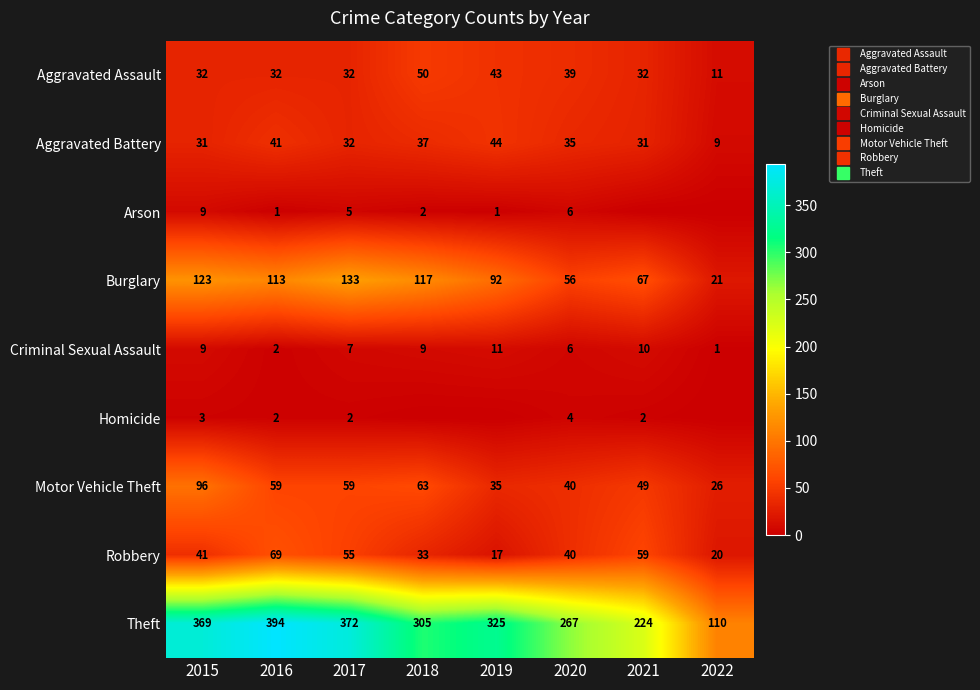

Between 2019 and 2021, which series saw the biggest shift?

Theft